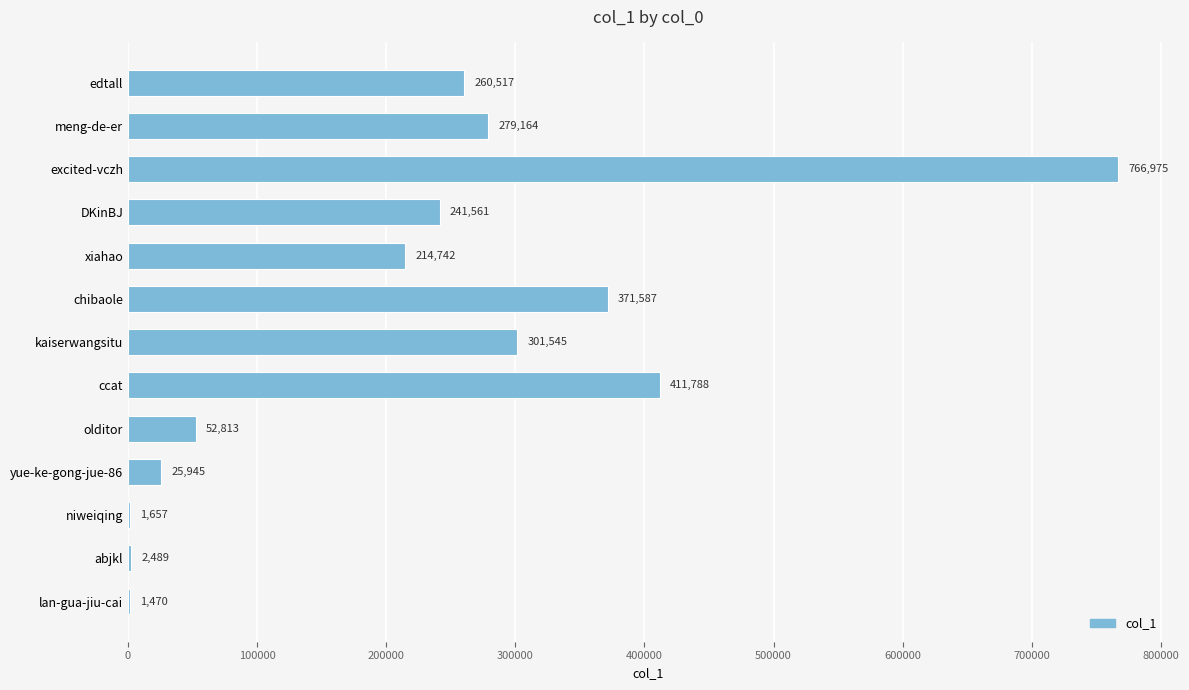

Reading bottom to top, transcribe all the data shown in this chart.

lan-gua-jiu-cai=1470	abjkl=2489	niweiqing=1657	yue-ke-gong-jue-86=25945	olditor=52813	ccat=411788	kaiserwangsitu=301545	chibaole=371587	xiahao=214742	DKinBJ=241561	excited-vczh=766975	meng-de-er=279164	edtall=260517